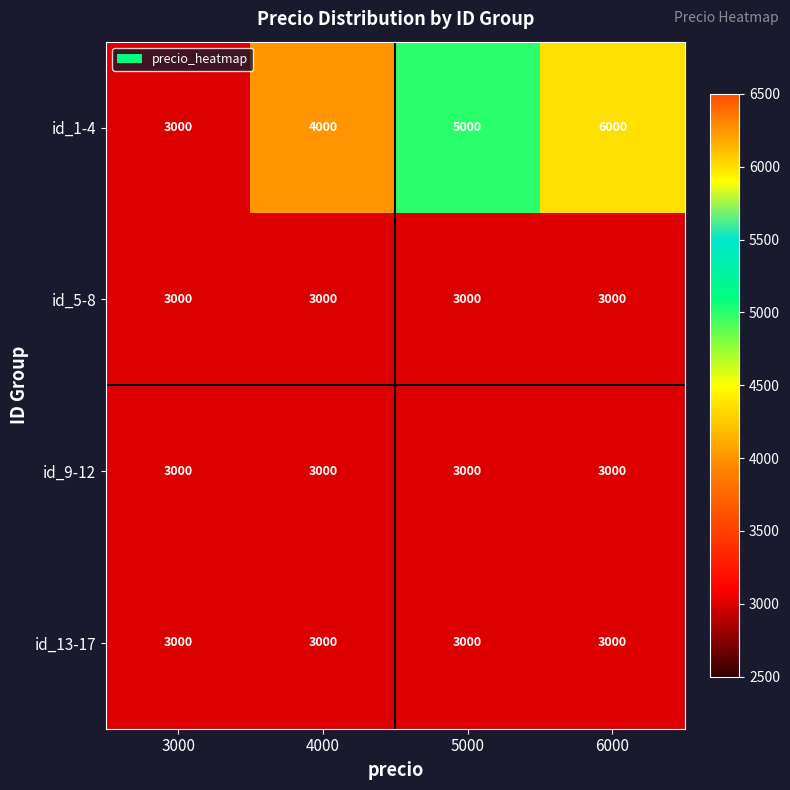

What is the sum of all id_9-12 values?

12000